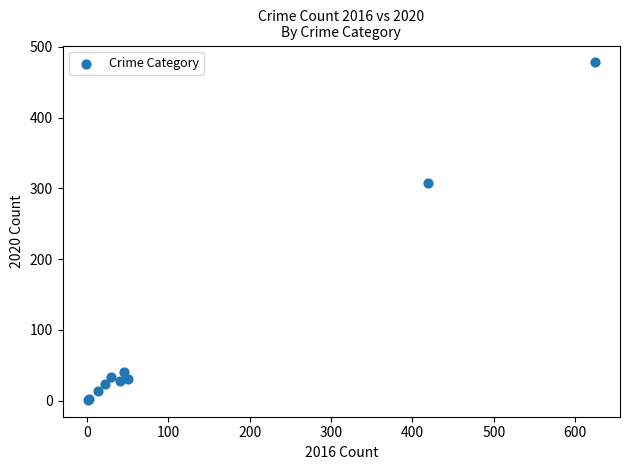

What Y value in the scatter plot is closest to 239?

307